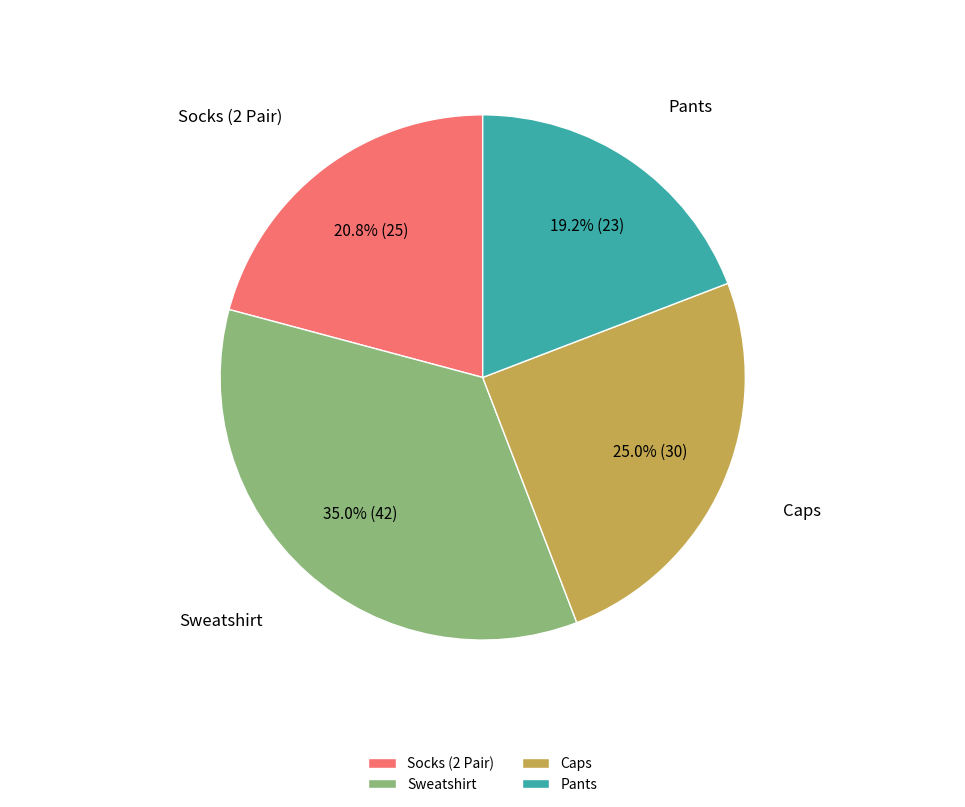

Which category has the biggest portion of the pie?

Sweatshirt